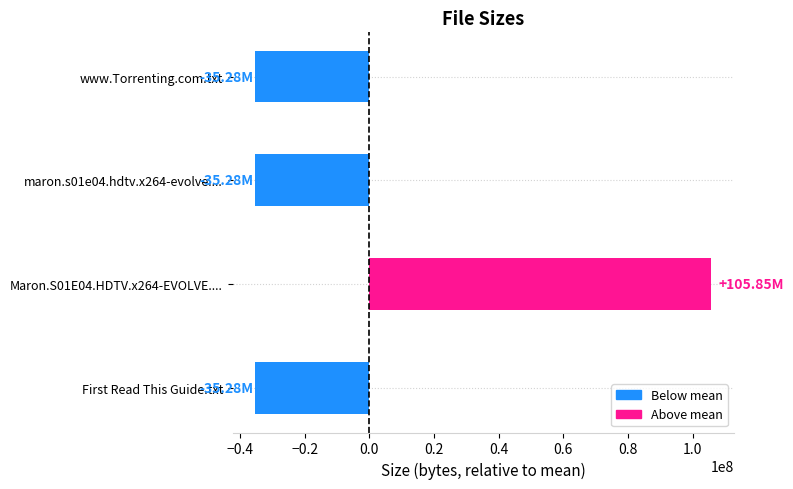

What is the change in value from Maron.S01E04.HDTV.x264-EVOLVE.... to www.Torrenting.com.txt?

-141129618.0